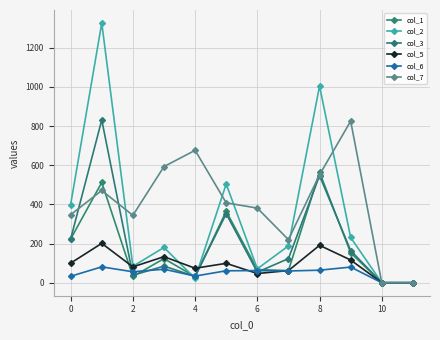

Is this an area chart (filled region under the line)?

No